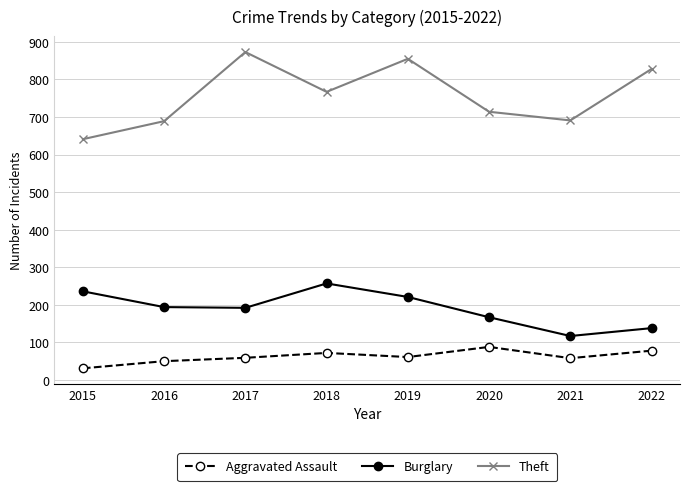

True or false: Theft and Aggravated Assault cross at least once.

False